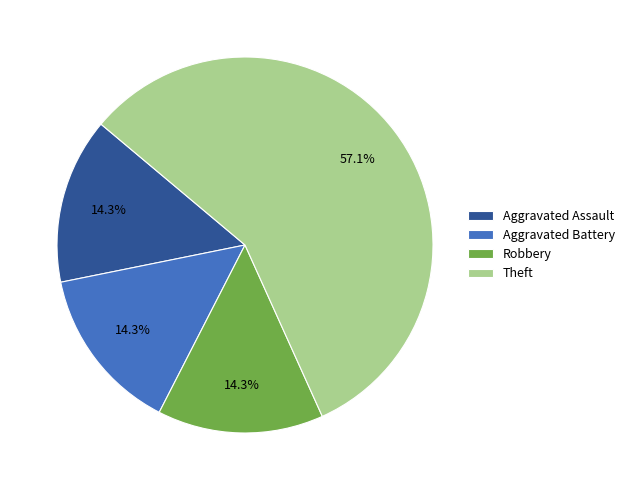

What percentage do Aggravated Battery and Robbery together represent?

28.6%